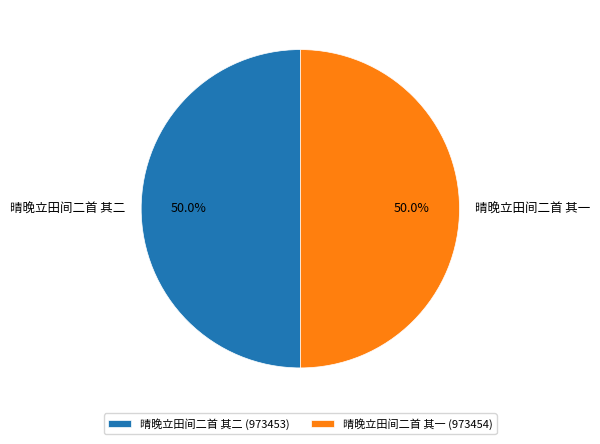

Is it true that 晴晚立田间二首 其一 is 35% of the pie?

False